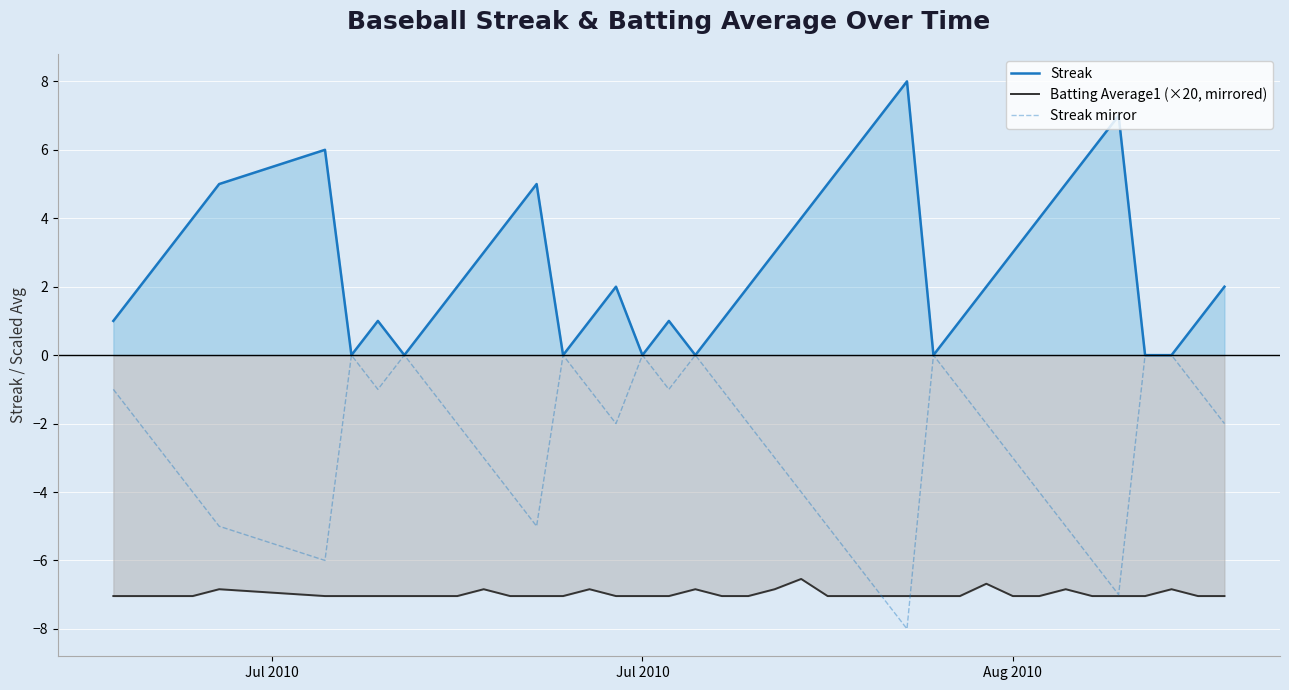

How many times do Batting Average1 (×20, mirrored) and Streak mirror cross each other?

2